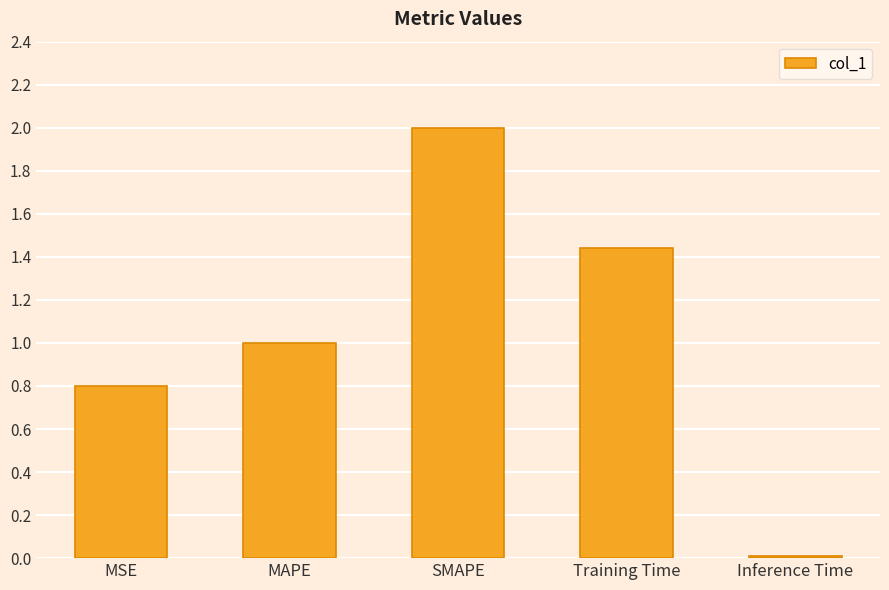

The chart shows a value of 2.0 at SMAPE. True or false?

True